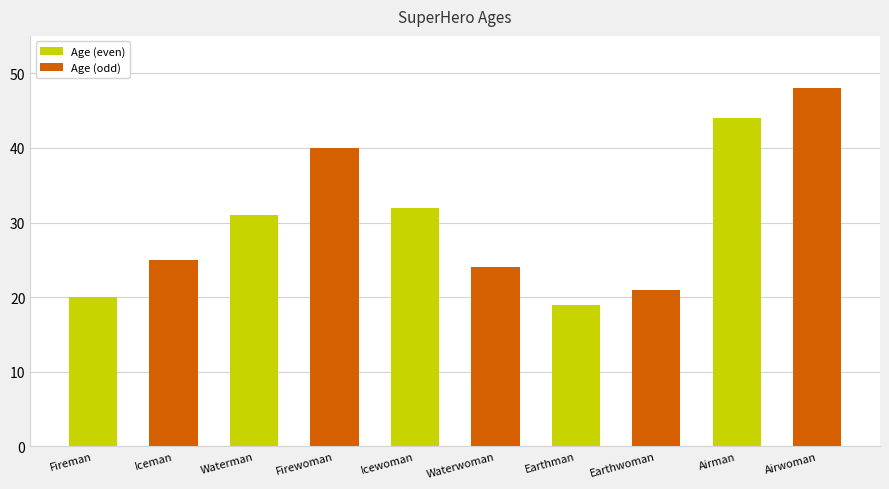

Is it true that the value at Airman is 44?

True